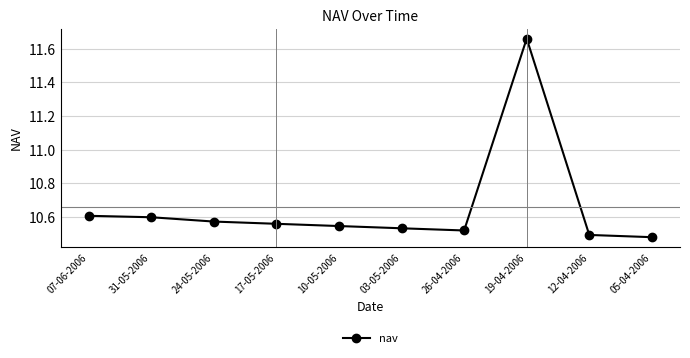

Count the number of categories in the chart.

10